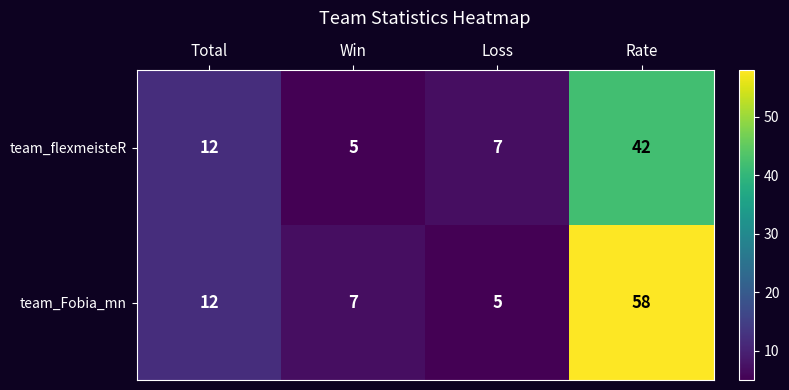

At which category is the sum across all series the highest?

Rate